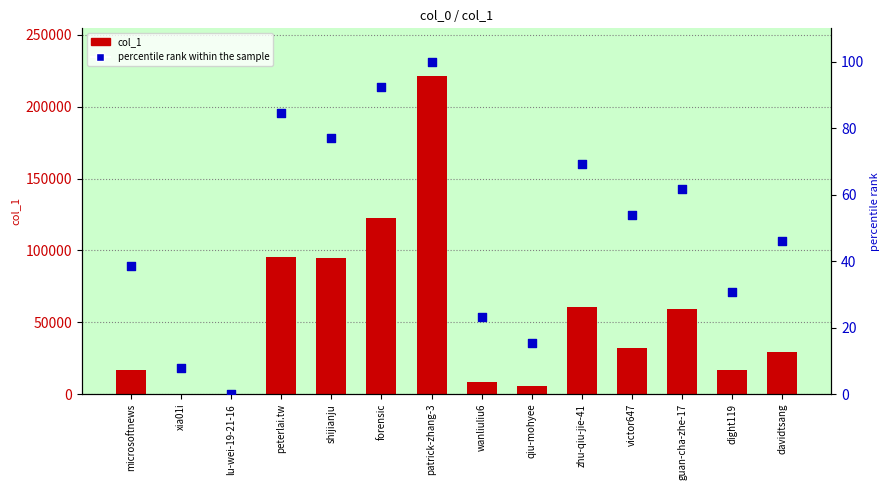

Is the value of col_1 at shijianju greater than the value of percentile rank within the sample at forensic?

Yes